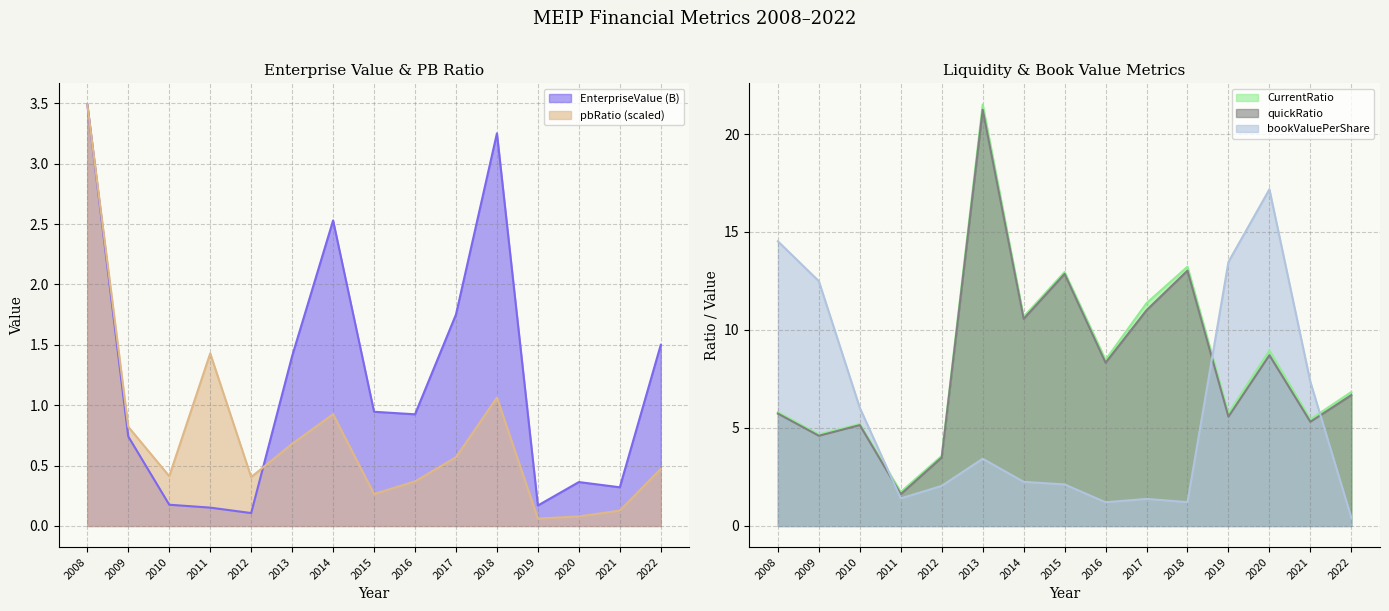

Between 2011 and 2020, which is larger?

2020